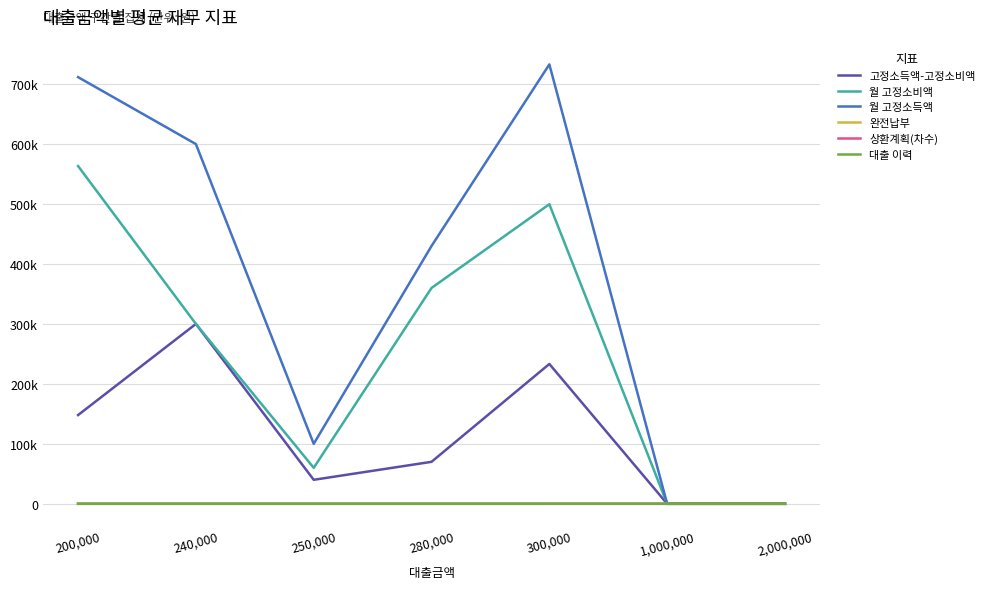

At how many categories does at least one series exceed 673441?

2